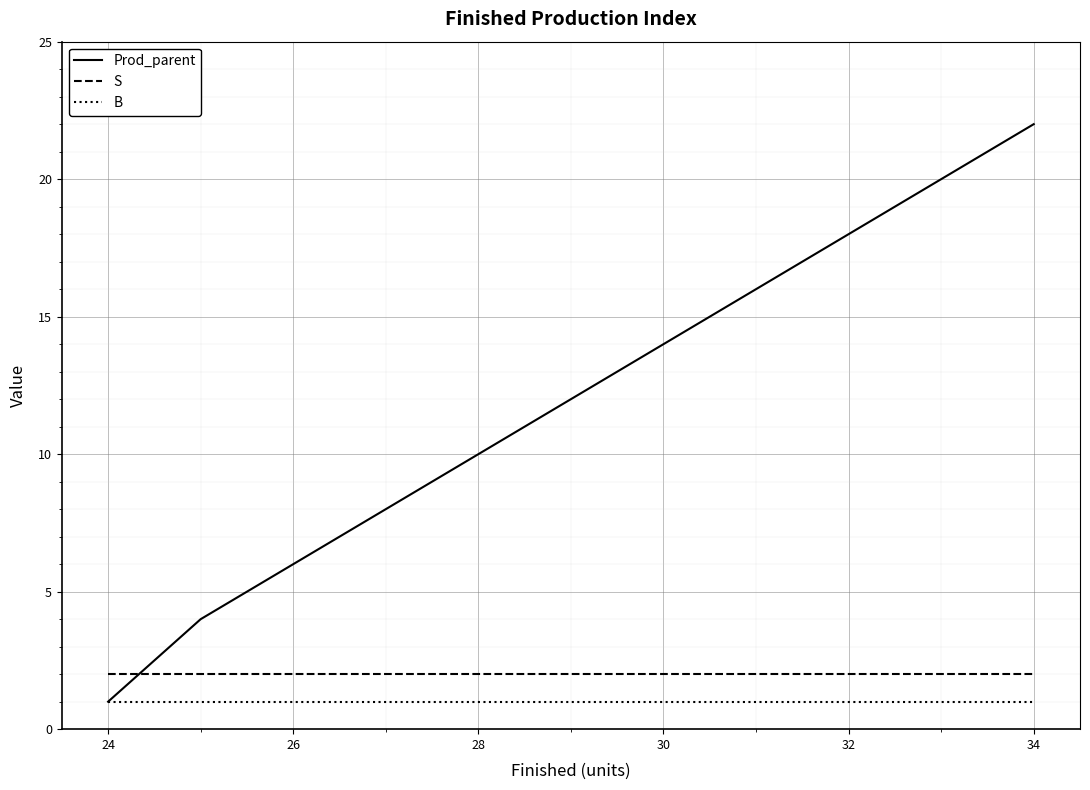

What is the greatest value displayed?

22